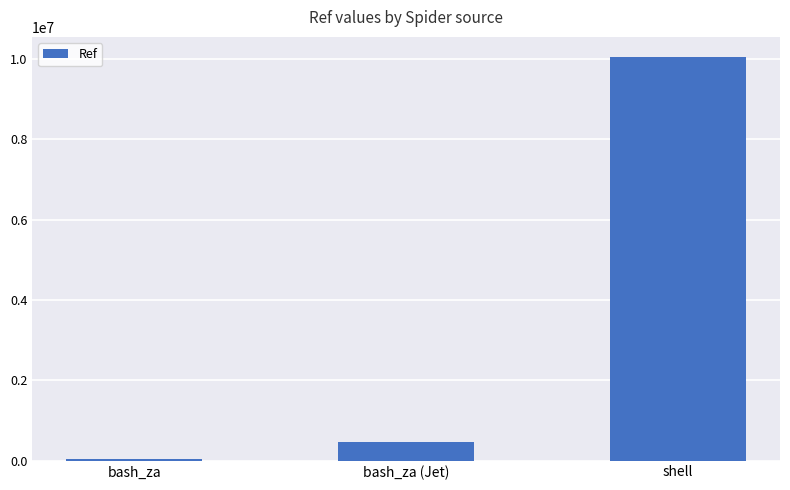

Which has a higher value, bash_za or shell?

shell